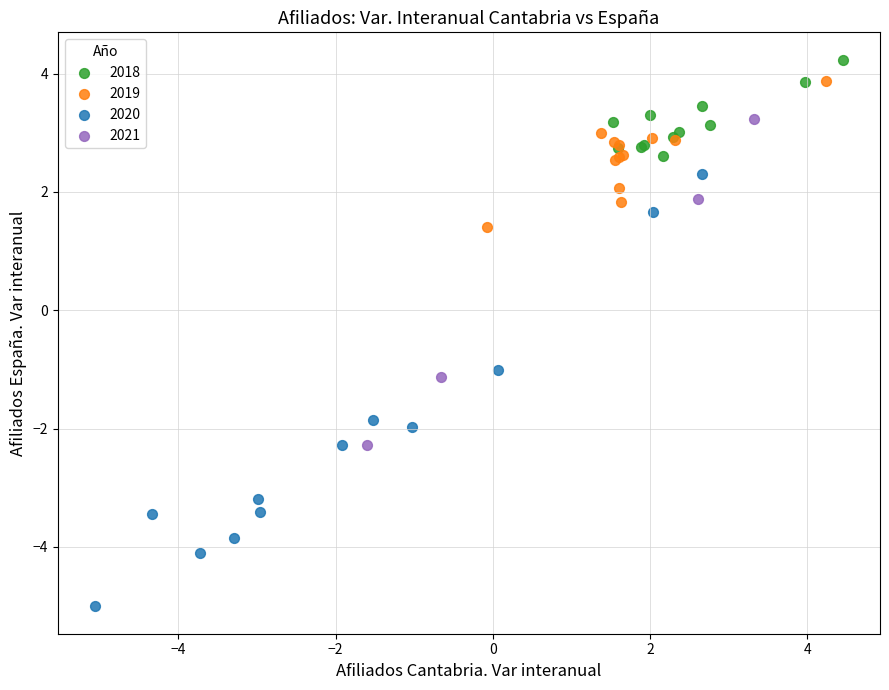

Which series has the widest spread of Y values?

2020